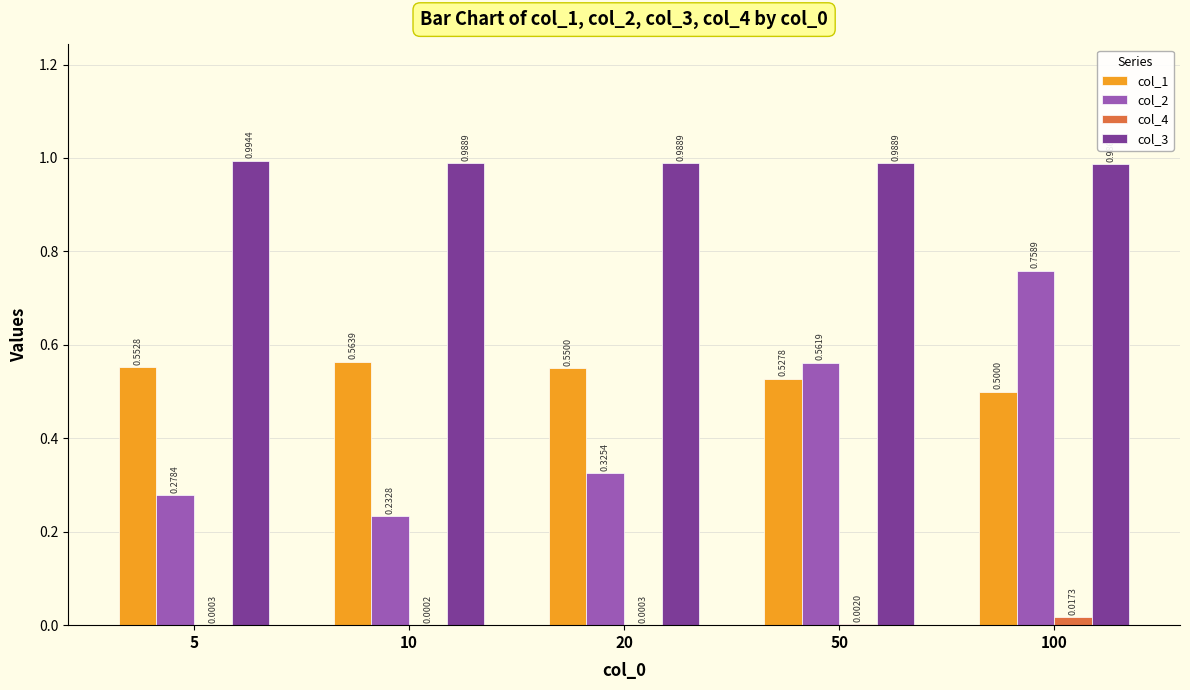

Which series changed the most between 5 and 10?

col_2